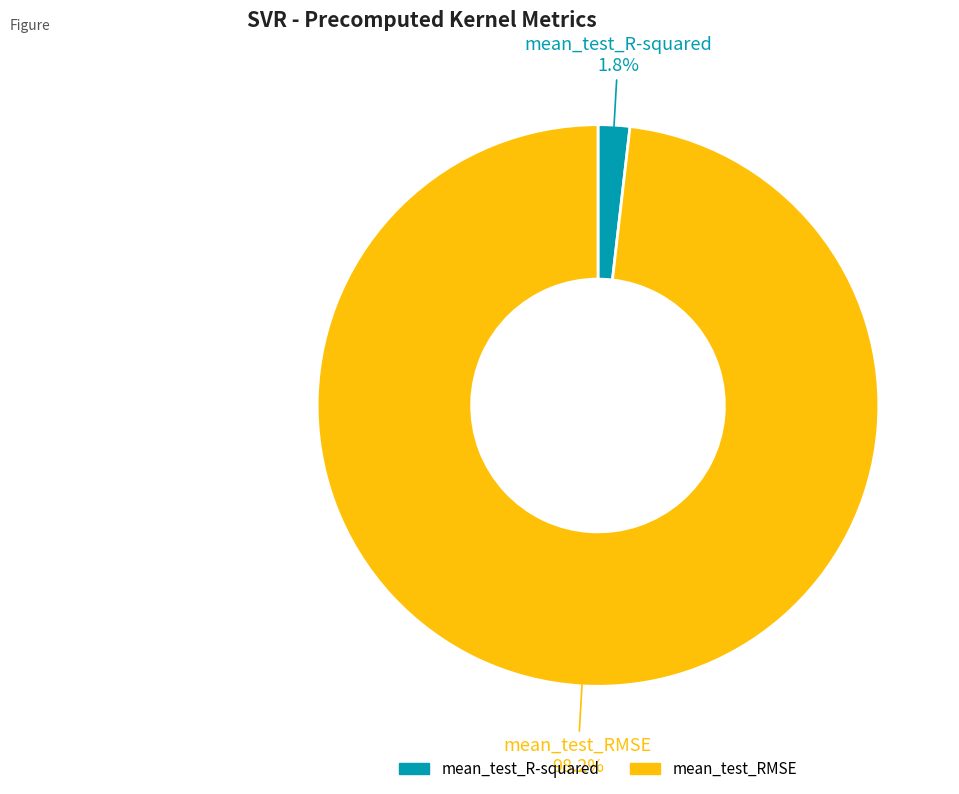

Which has a higher value, mean_test_R-squared or mean_test_RMSE?

mean_test_RMSE